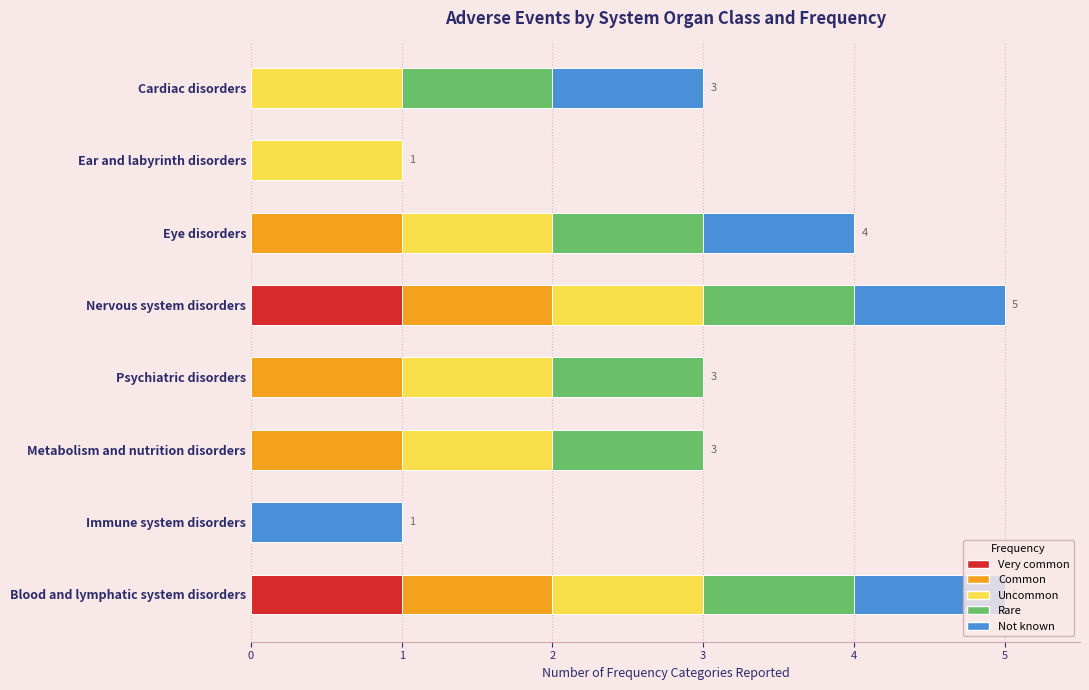

What is the total value across all series at Nervous system disorders?

5